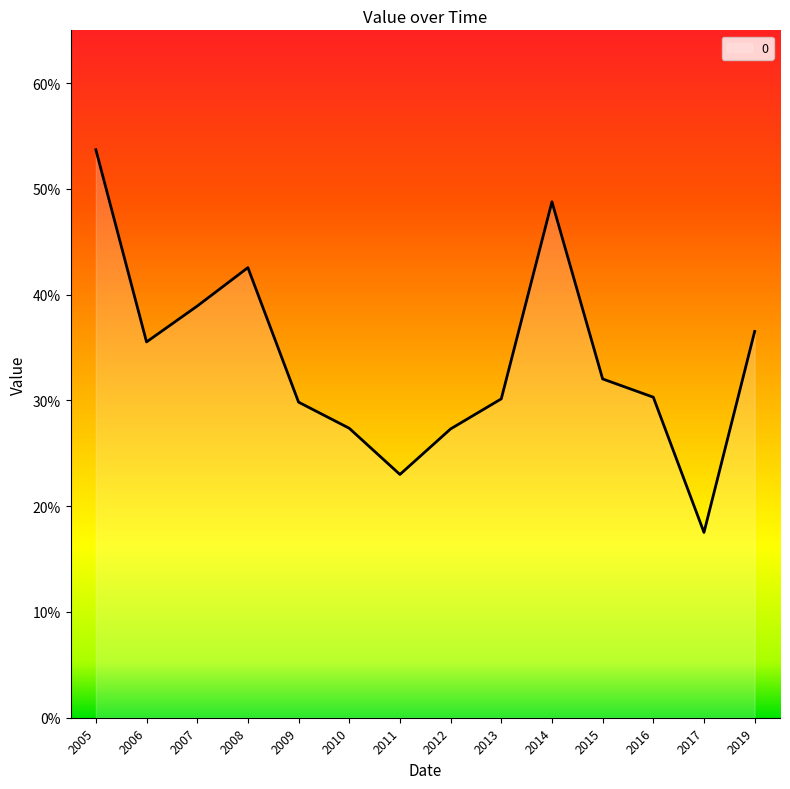

At which label is the value closest to 0?

2017